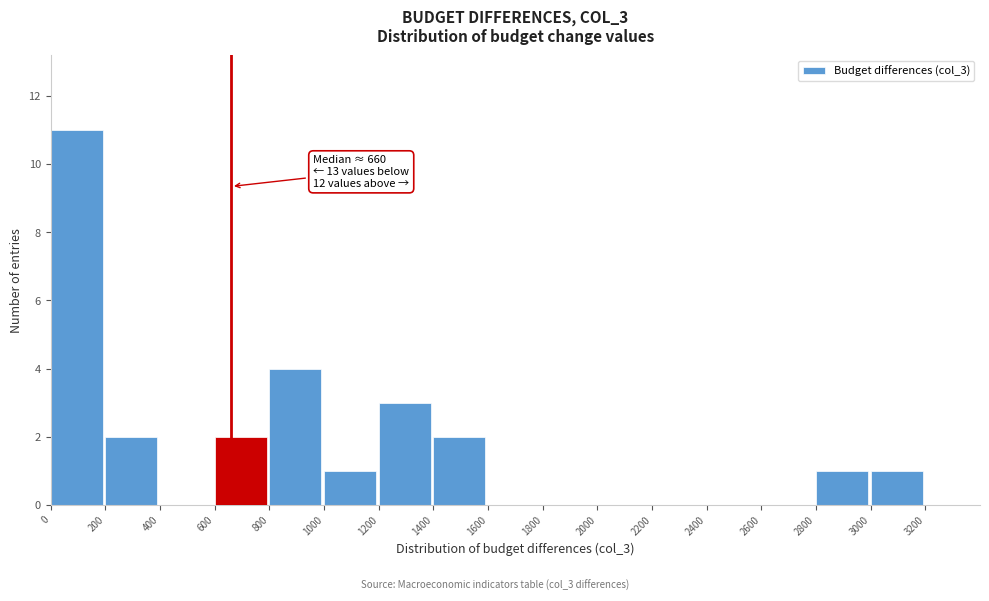

Over which range of the x-axis is the bar tallest?

0 to 200